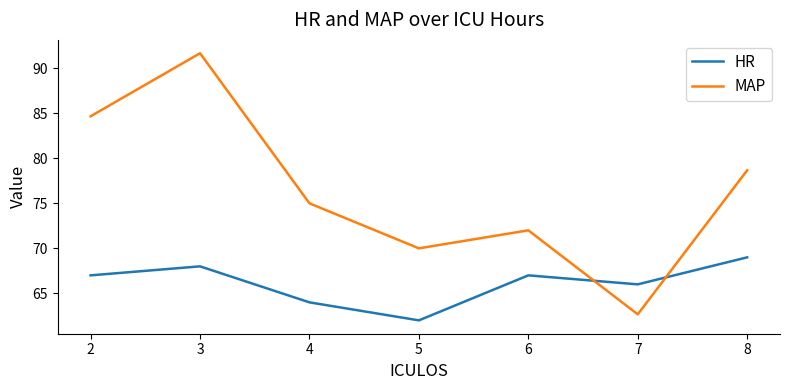

Which label corresponds to the largest value in the chart?

3